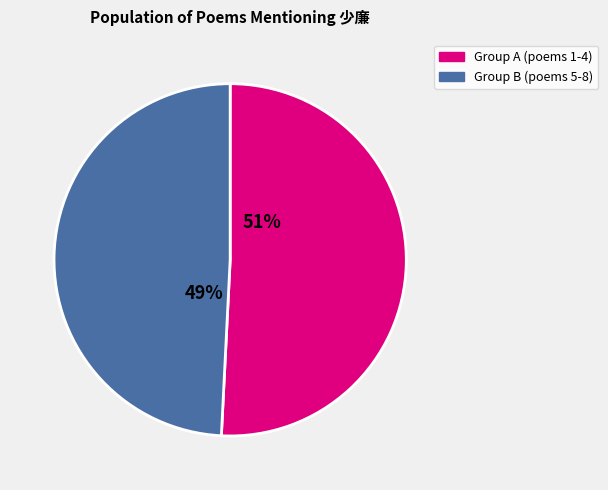

How many segments does this pie chart have?

2